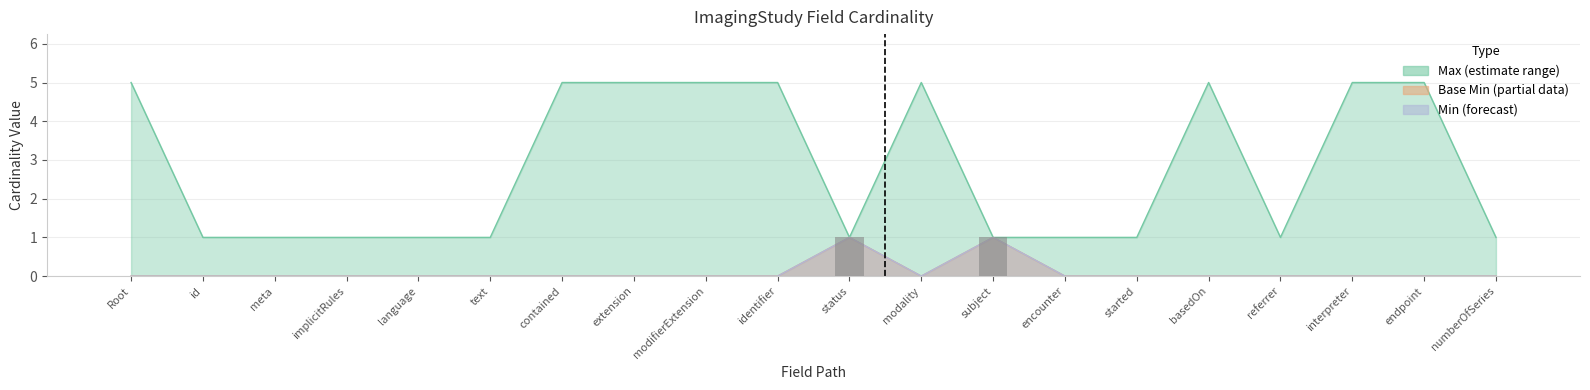

Rank the categories by Max numeric value from lowest to highest.

id, meta, implicitRules, language, text, status, subject, encounter, started, referrer, numberOfSeries, Root, contained, extension, modifierExtension, identifier, modality, basedOn, interpreter, endpoint